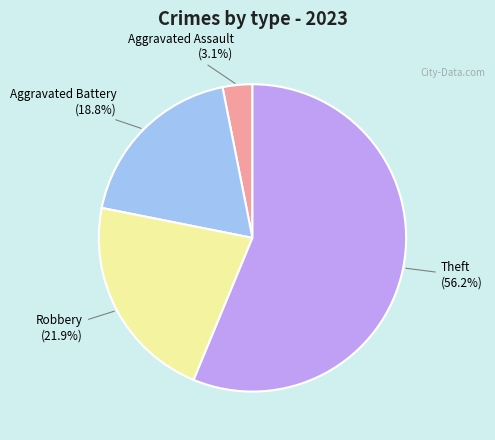

Is there any slice that represents more than half of the pie?

Yes